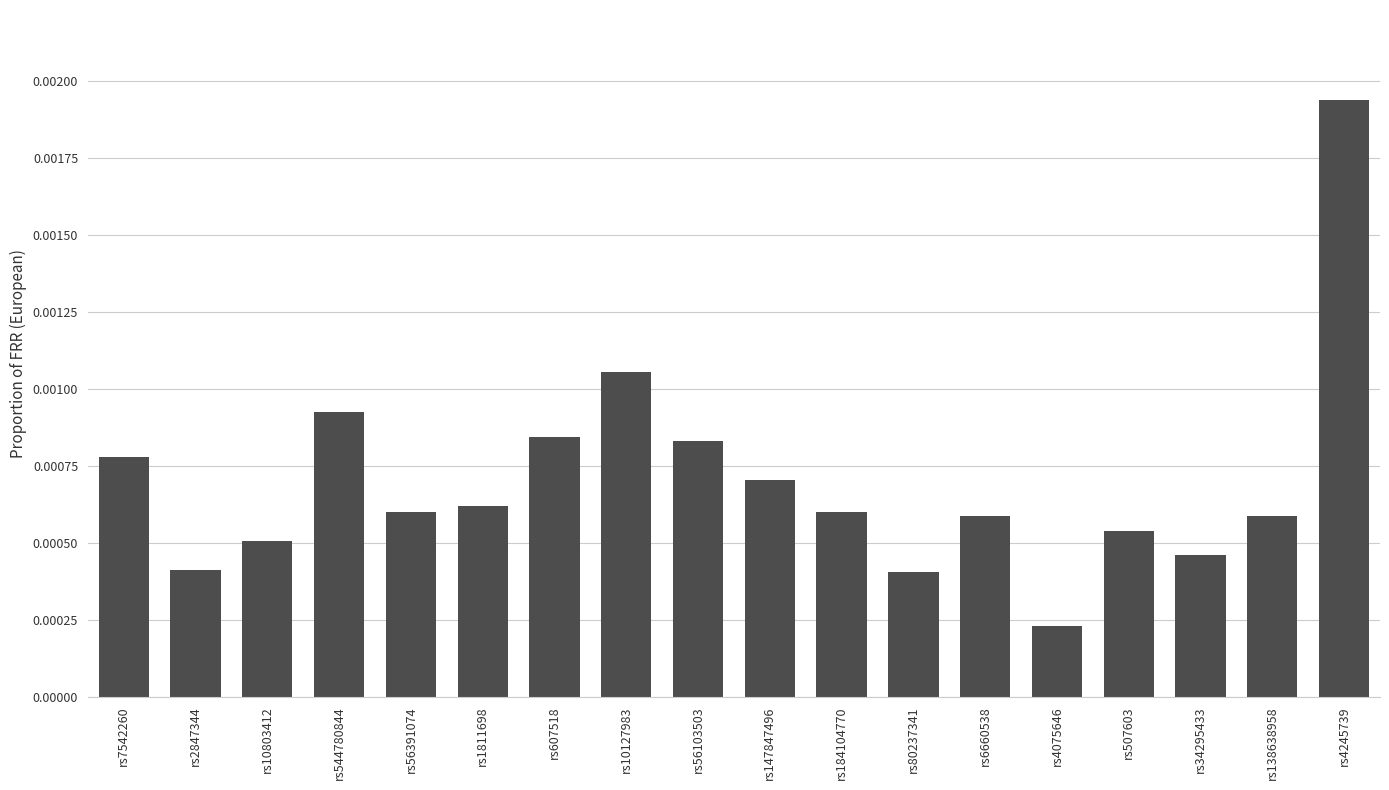

Count the values in the range 0 to 1.

18